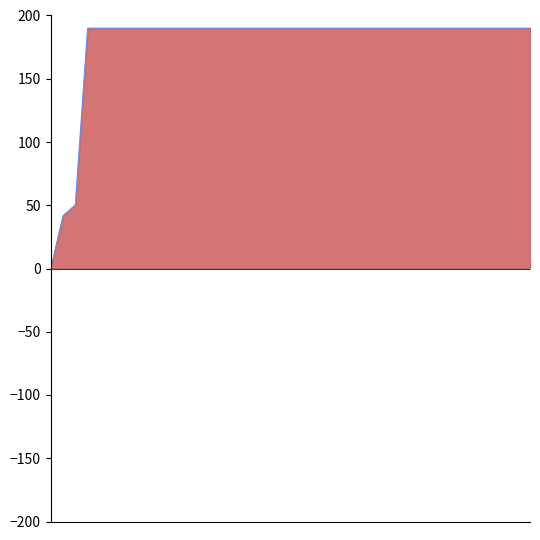

How many lines are shown in the chart?

1